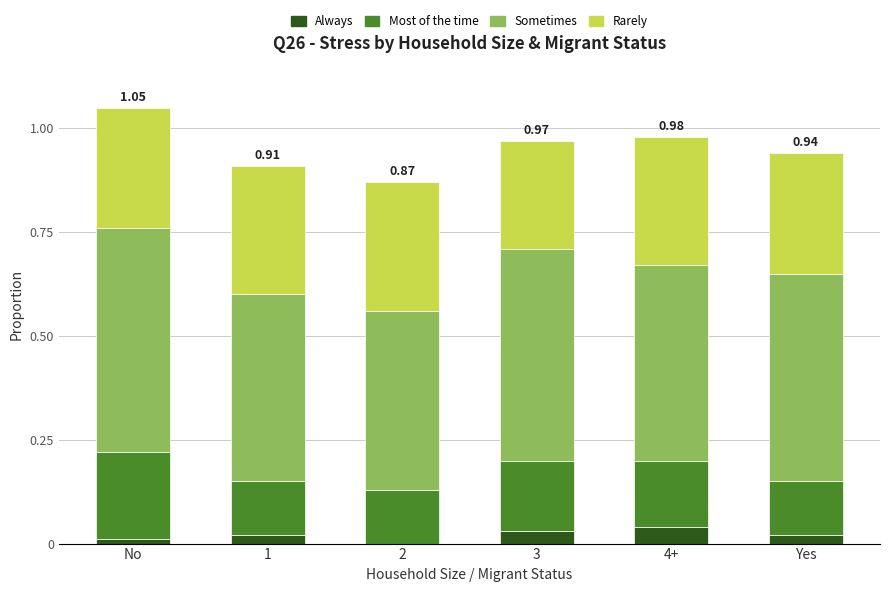

What is the total value across all series at 3?

1.0